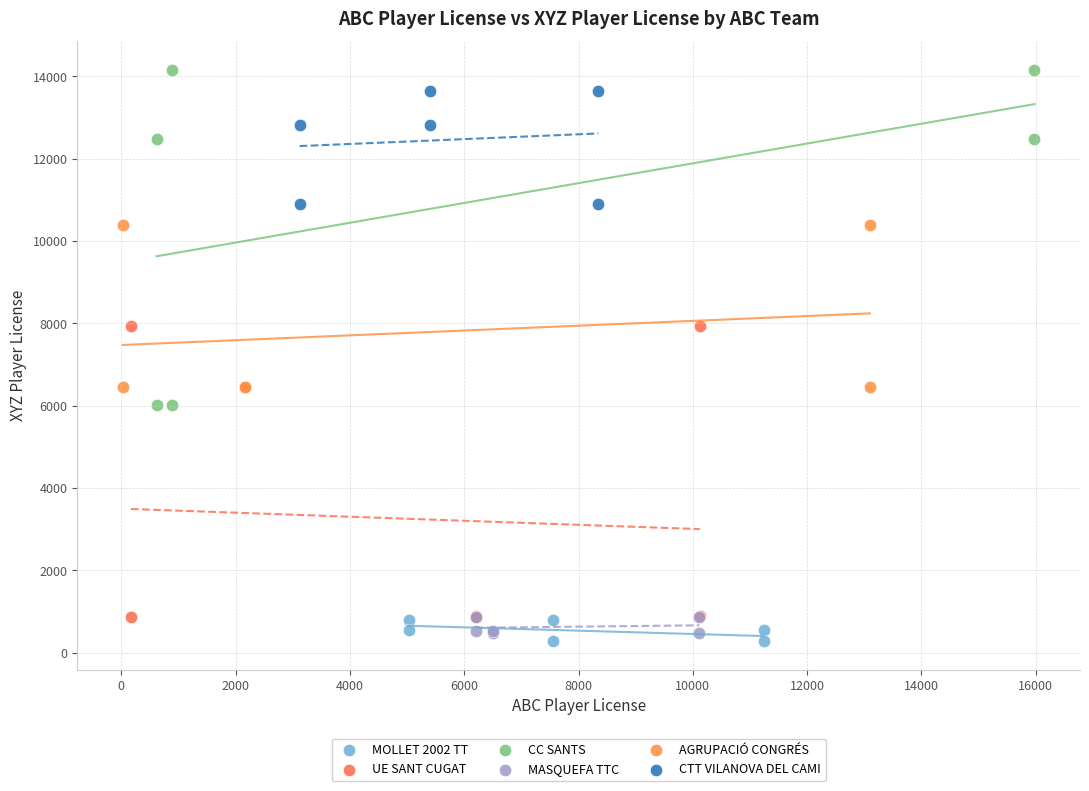

Which series reaches the maximum Y coordinate?

CC SANTS